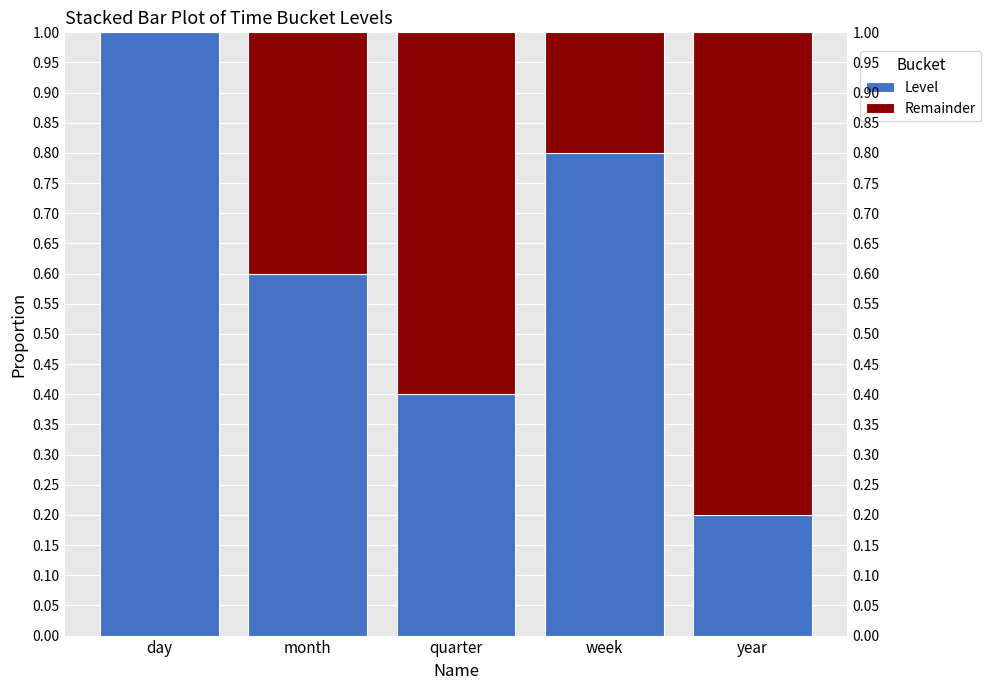

True or false: Level has a value of 1.0 at day.

True